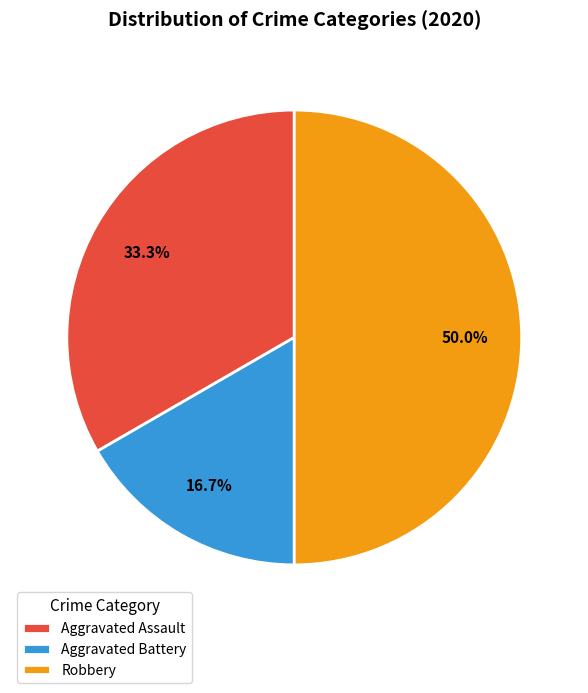

To the nearest percent, what is the difference between the largest and smallest slice percentages?

33%